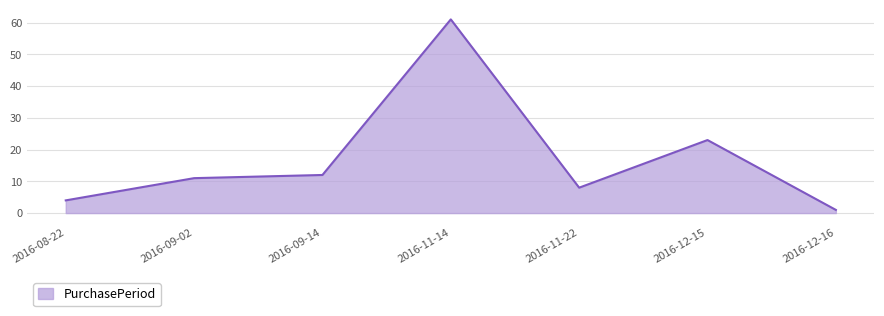

Count the number of data series in this chart.

1